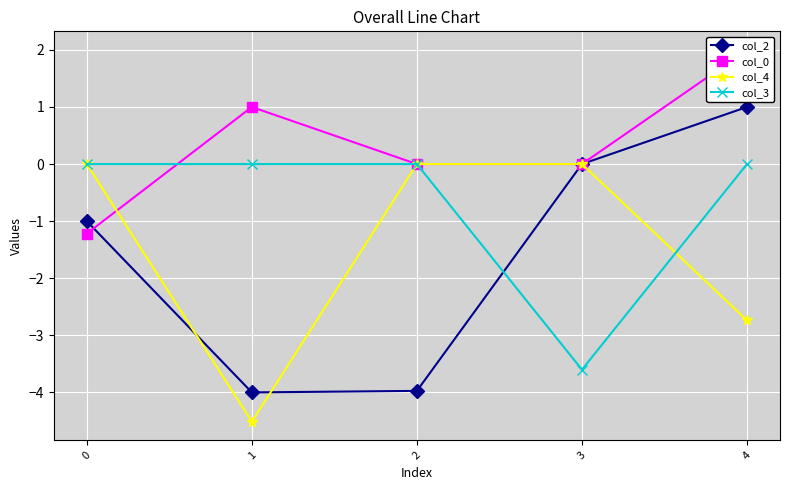

Between 0 and 3, which series saw the biggest shift?

col_3